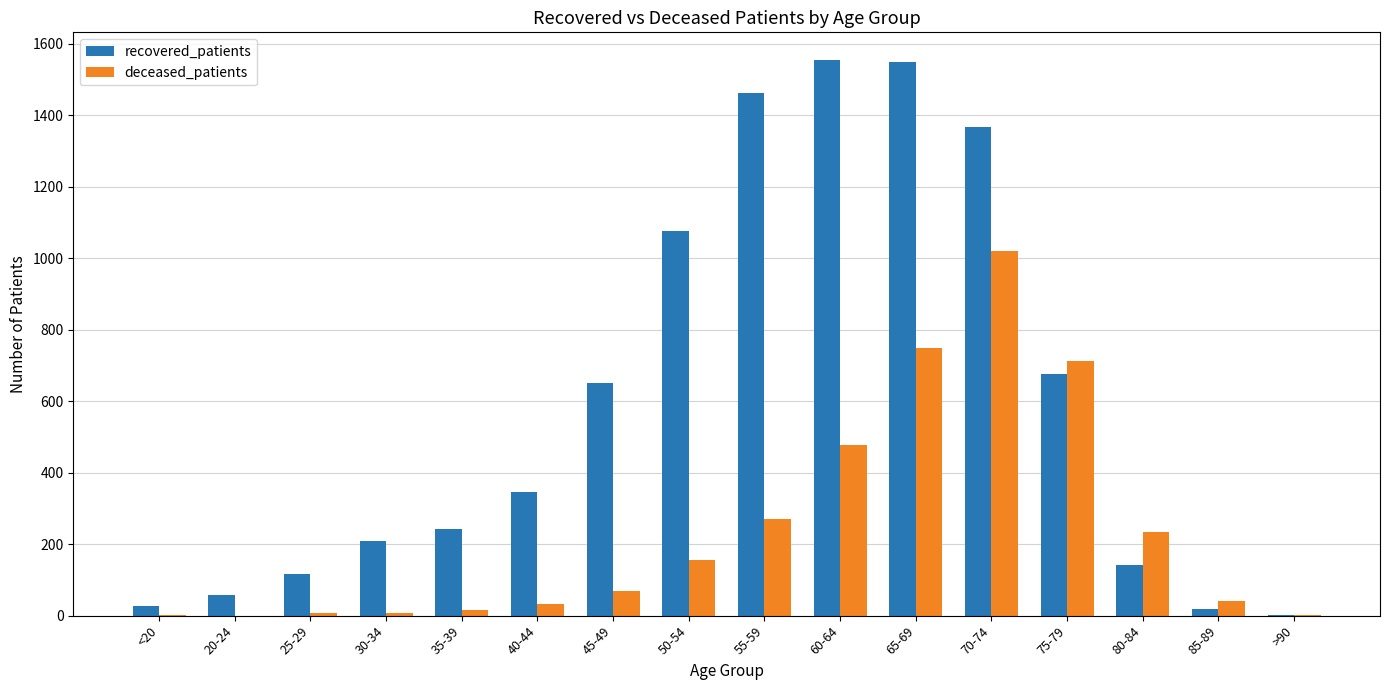

The value of deceased_patients at 60-64 is 721. True or false?

False